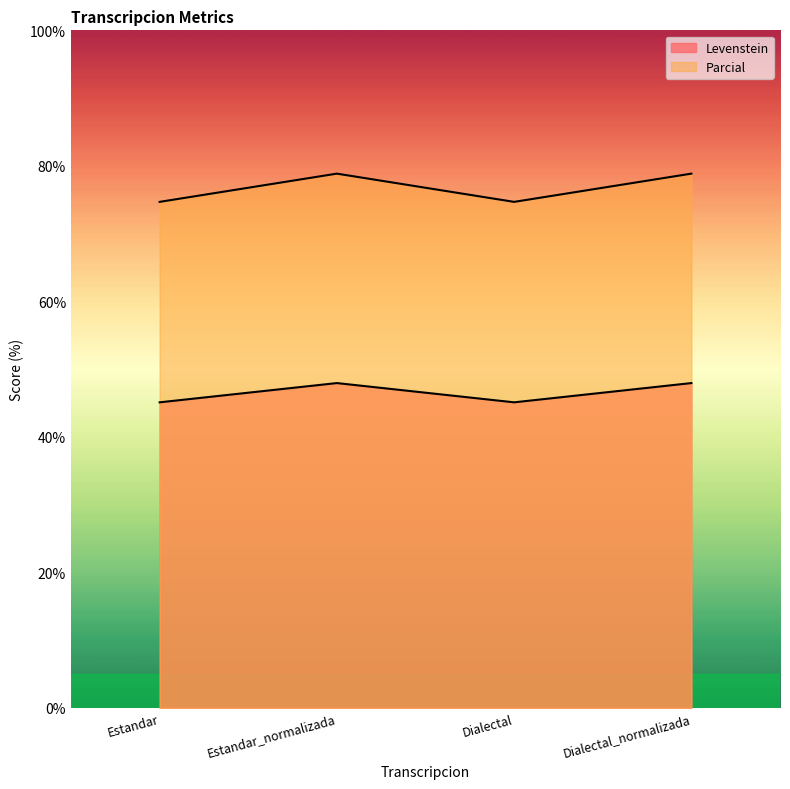

What is the highest value of the Levenstein series?

47.9